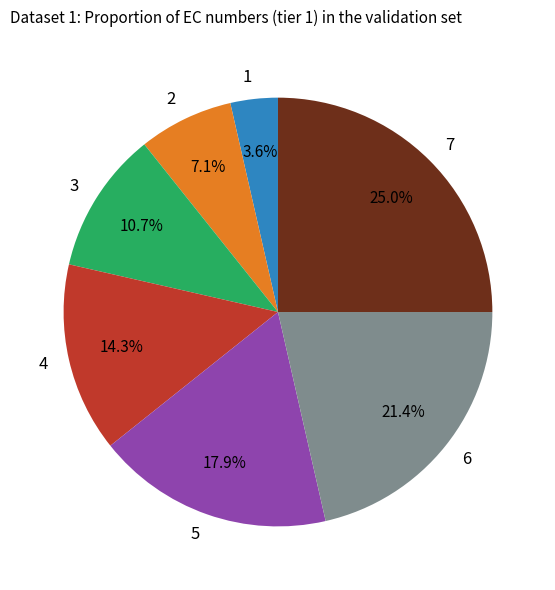

Rank the categories by value from lowest to highest.

1, 2, 3, 4, 5, 6, 7